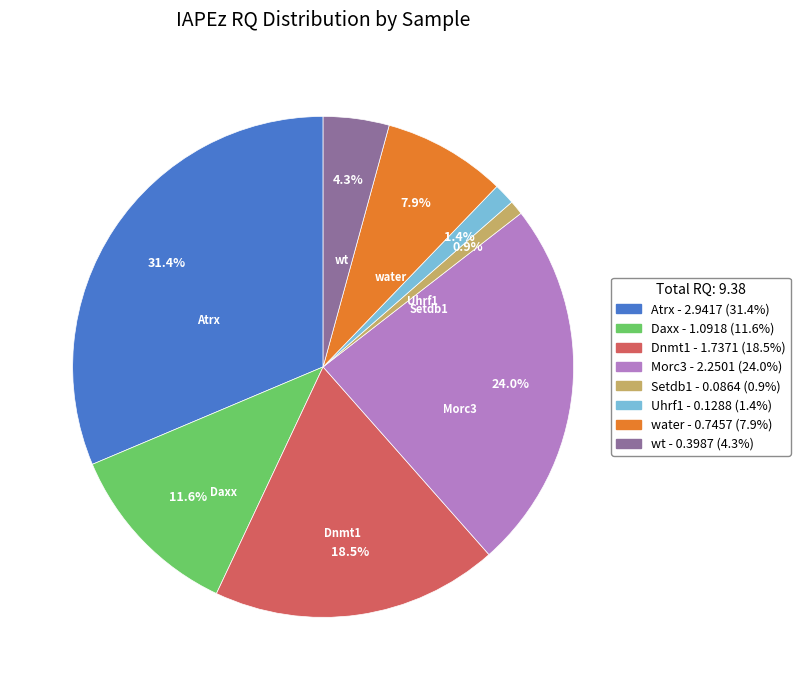

Does Atrx represent more than half of the total?

No